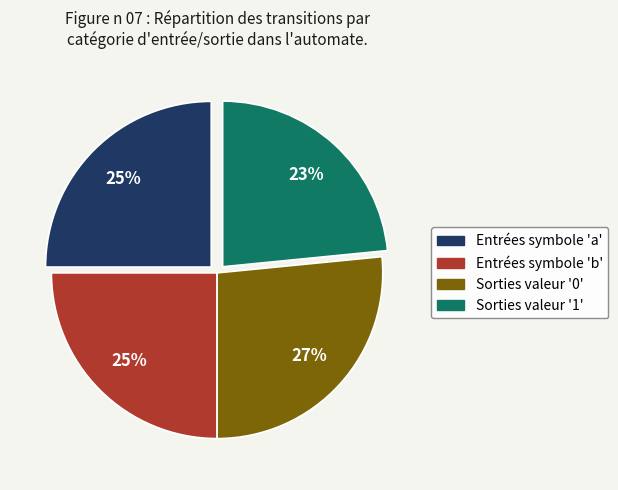

Count the number of slices in the pie.

4